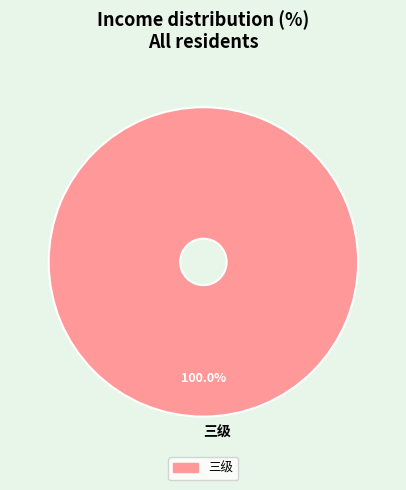

Rank the categories by value from lowest to highest.

三级